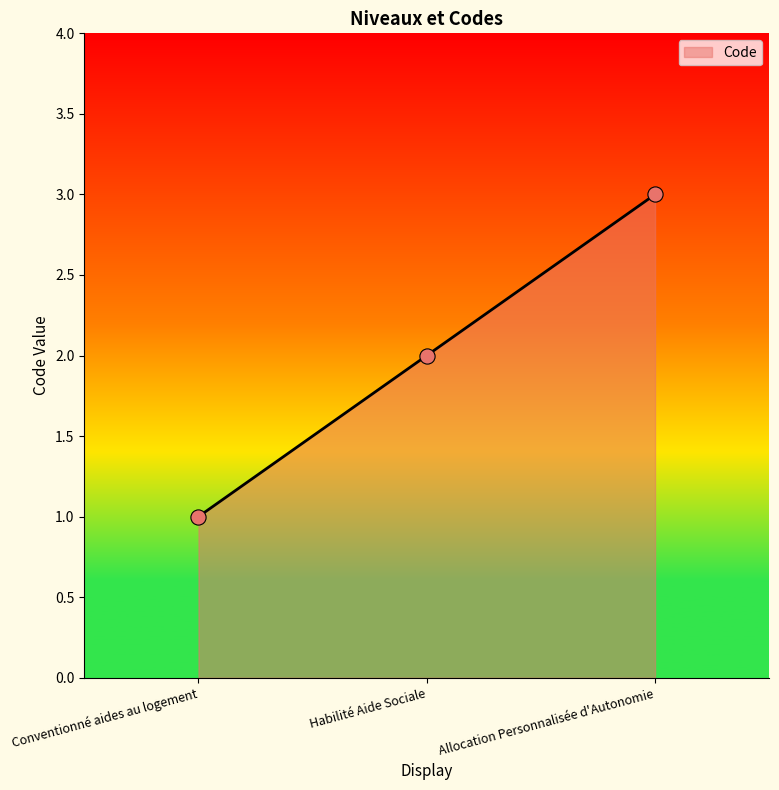

Approximately how many times larger is the value at Conventionné aides au logement compared to Habilité Aide Sociale?

0.5